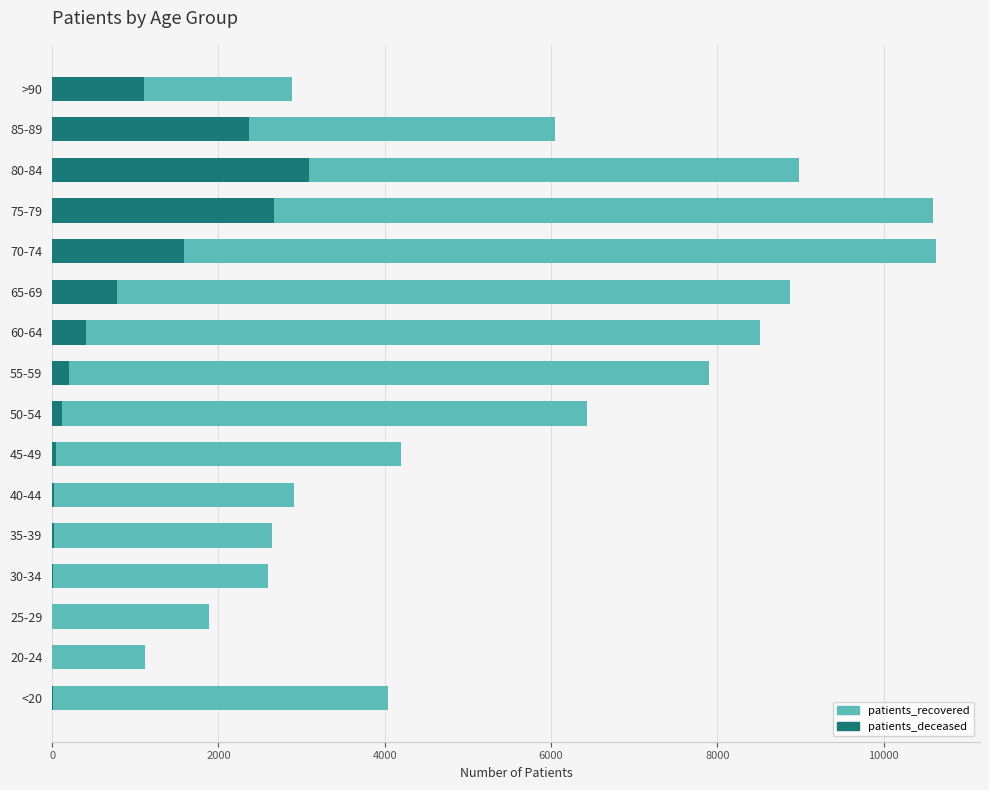

What is the value of the patients_deceased bar at the 16th from the left?

1109